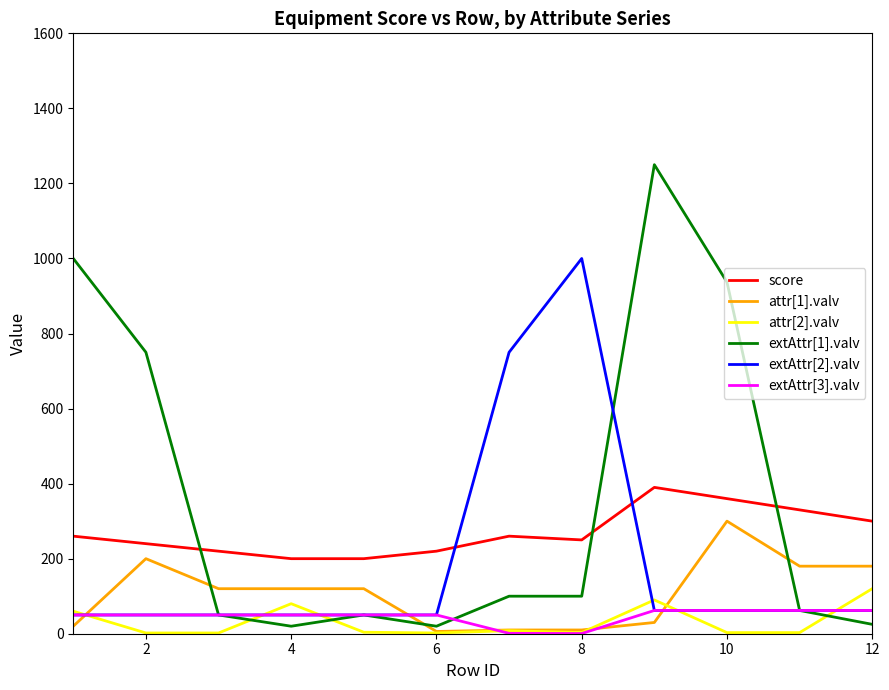

Which series has the largest total across all categories?

extAttr[1].valv